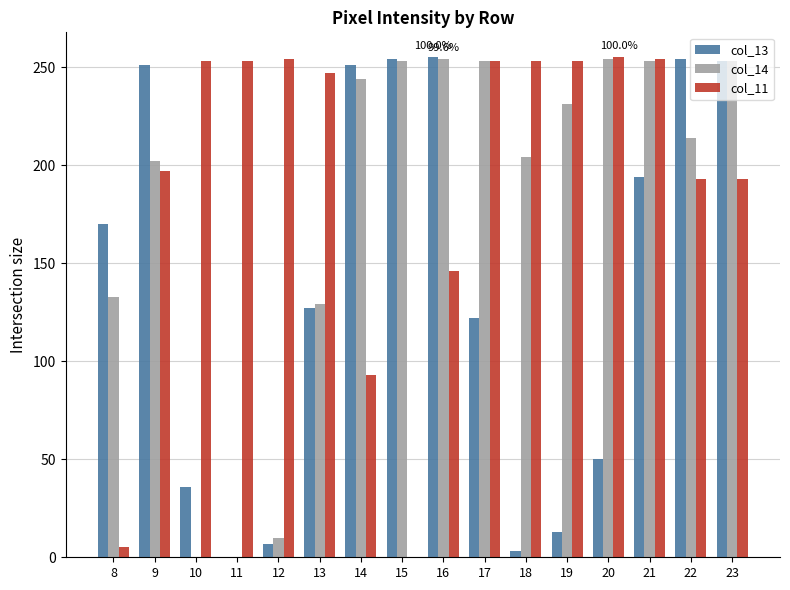

Which series has the largest total across all categories?

col_11